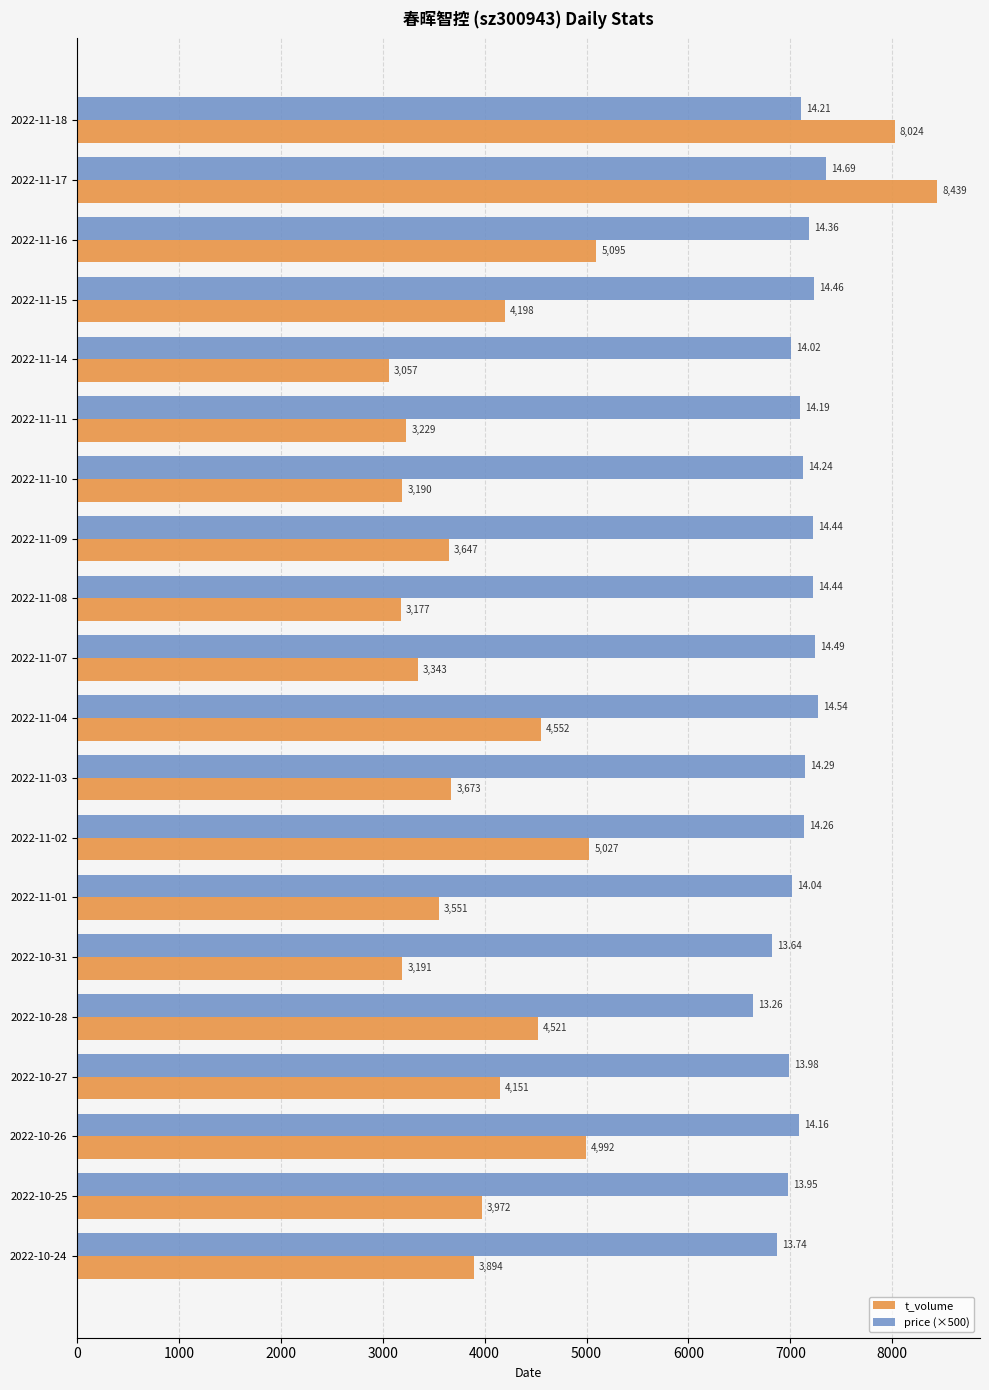

Is the value of price (×500) at 2022-10-24 greater than the value of t_volume at 2022-11-16?

Yes